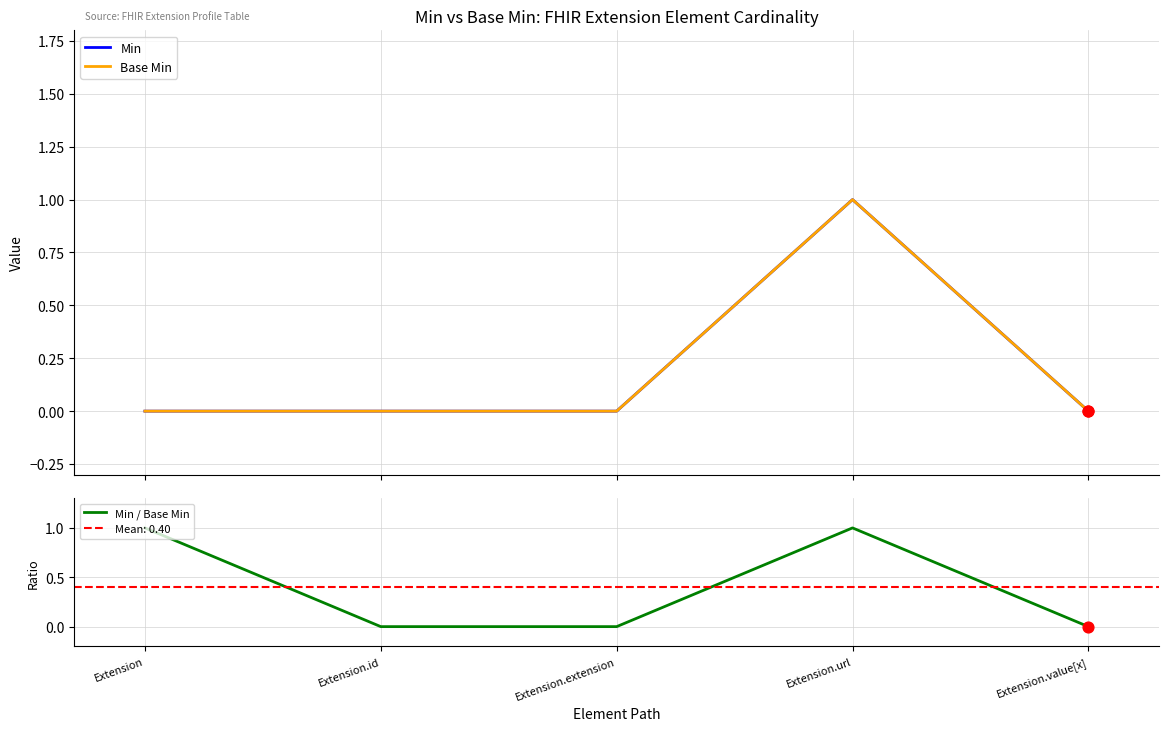

Which series has the largest Y range (max minus min)?

Min